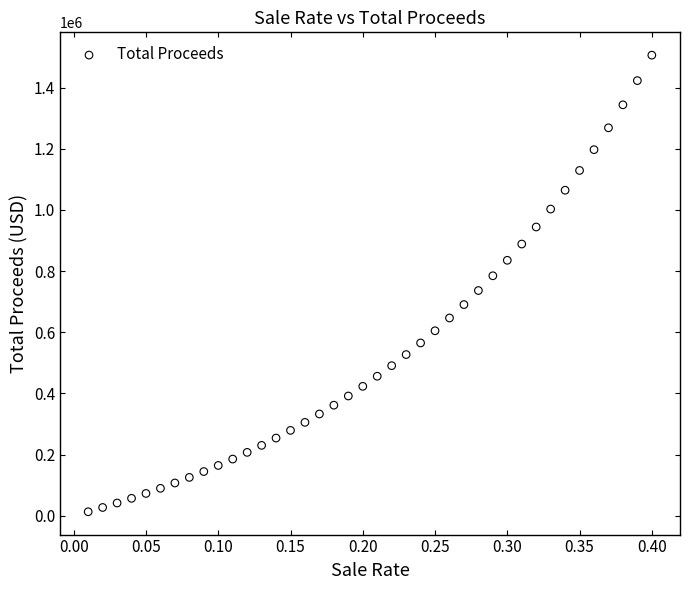

What is the range of X values (max minus min)?

0.4